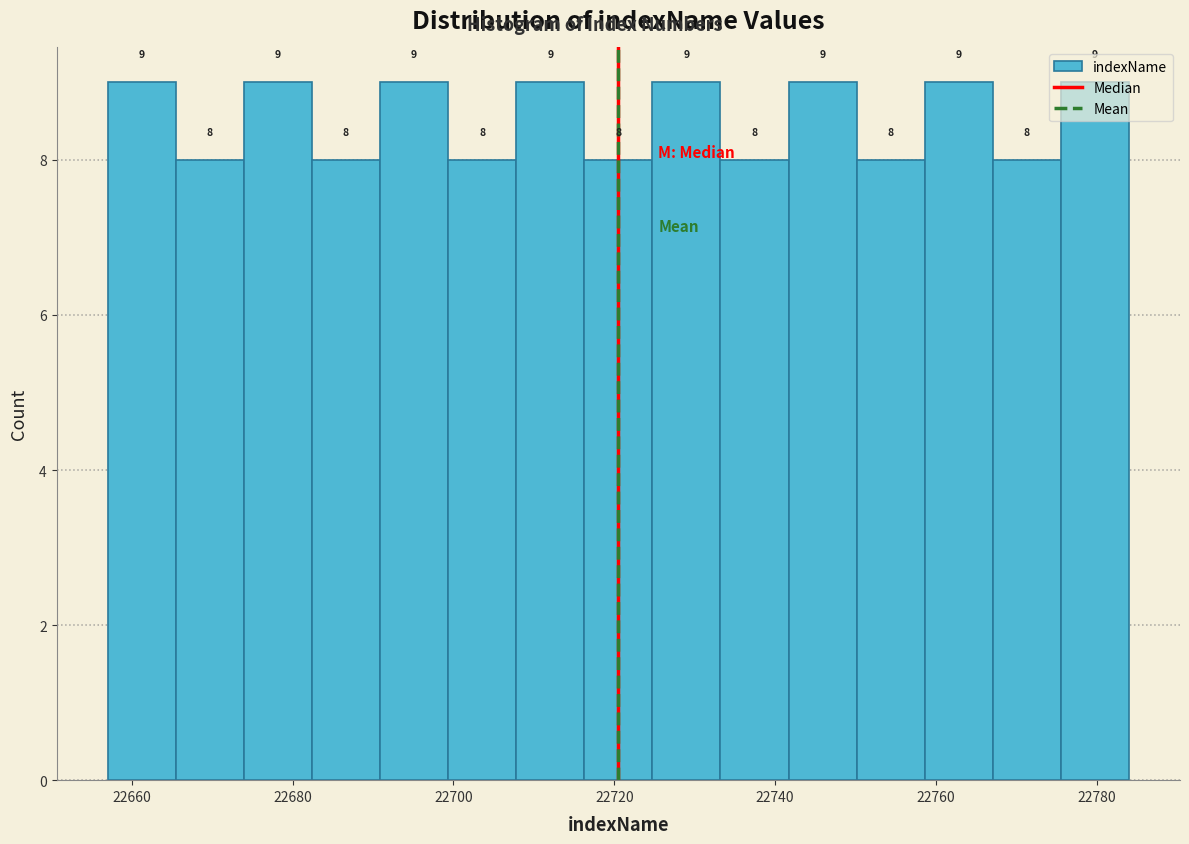

How tall is the bar that spans 22690 to 22700 on the x-axis? The bar edges are not printed on the chart, so give them approximately, as read against the axis.

9